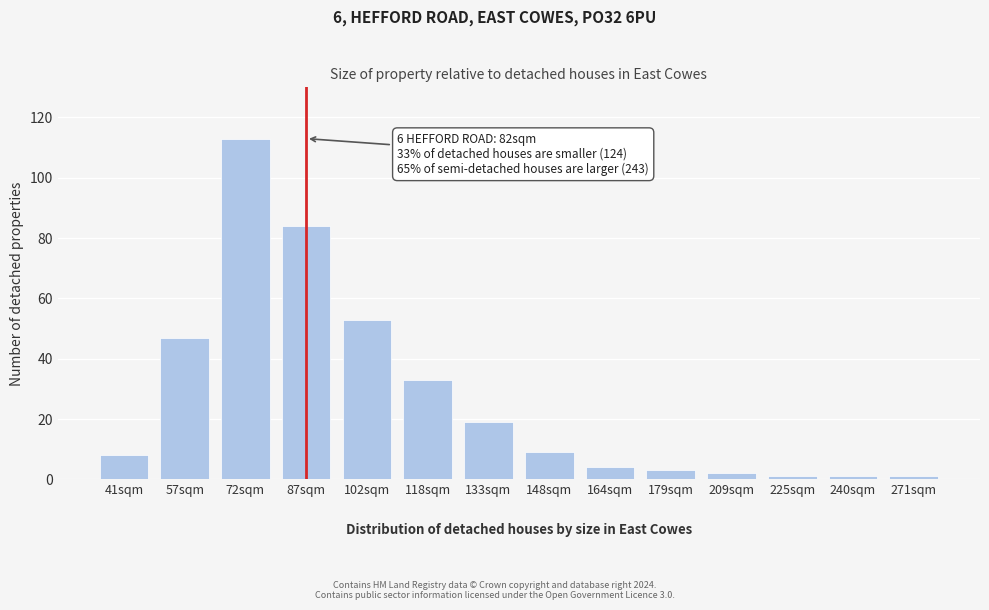

Reading left to right, transcribe all the data shown in this chart.

41sqm=8	57sqm=47	72sqm=113	87sqm=84	102sqm=53	118sqm=33	133sqm=19	148sqm=9	164sqm=4	179sqm=3	209sqm=2	225sqm=1	240sqm=1	271sqm=1